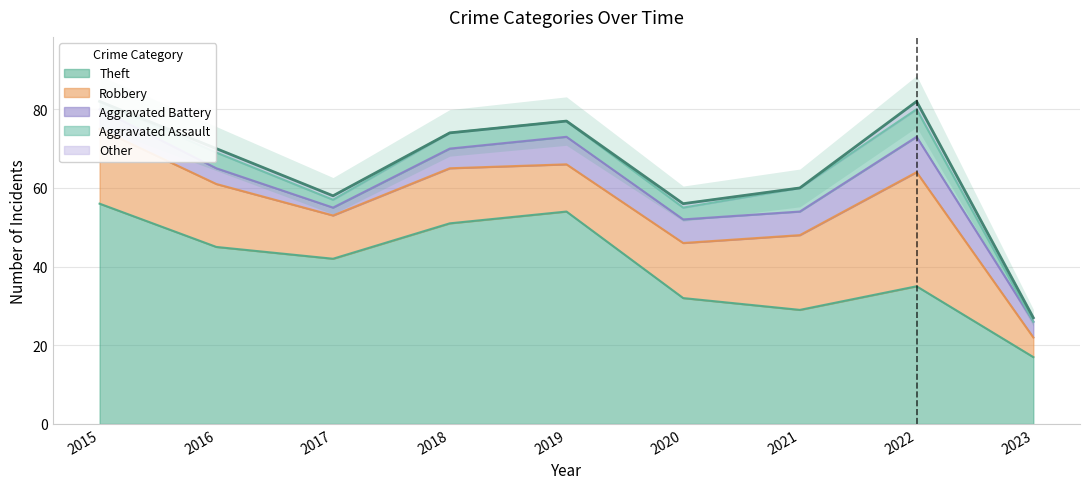

The Aggravated Battery series shows 6 at 2021. True or false?

True